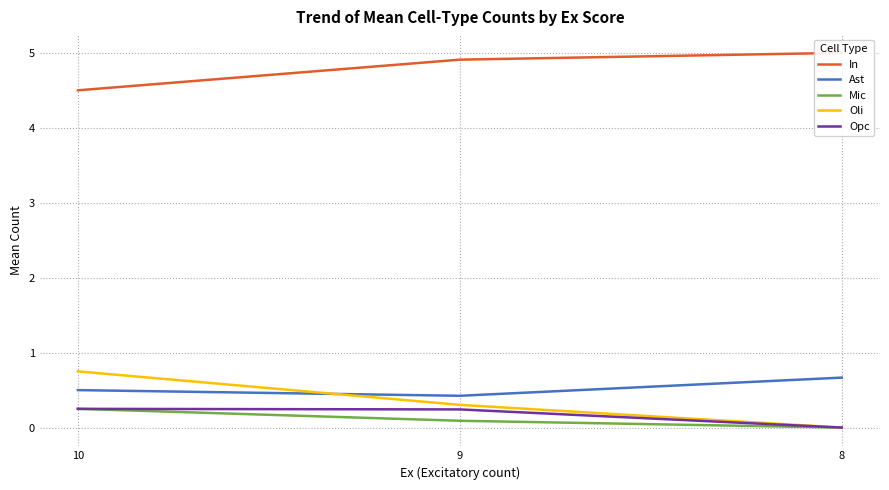

What is the average value of the Mic series?

0.1